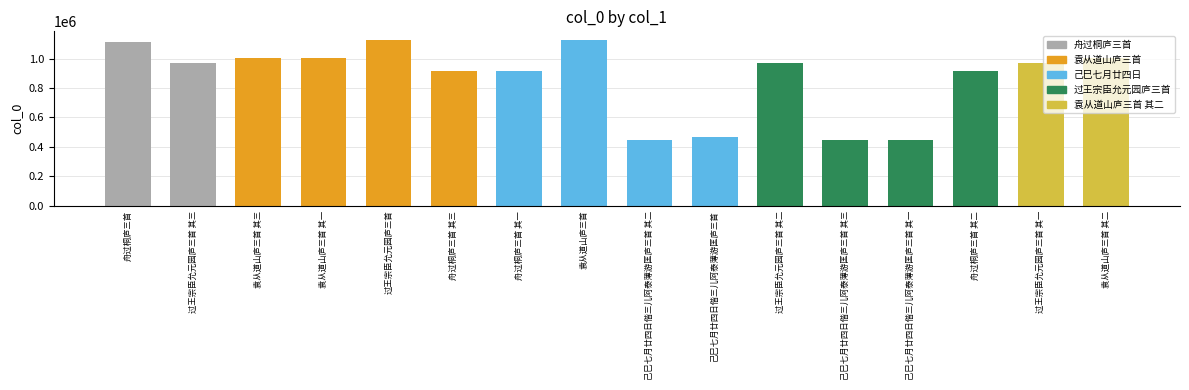

What is the minimum value shown in the chart?

449501